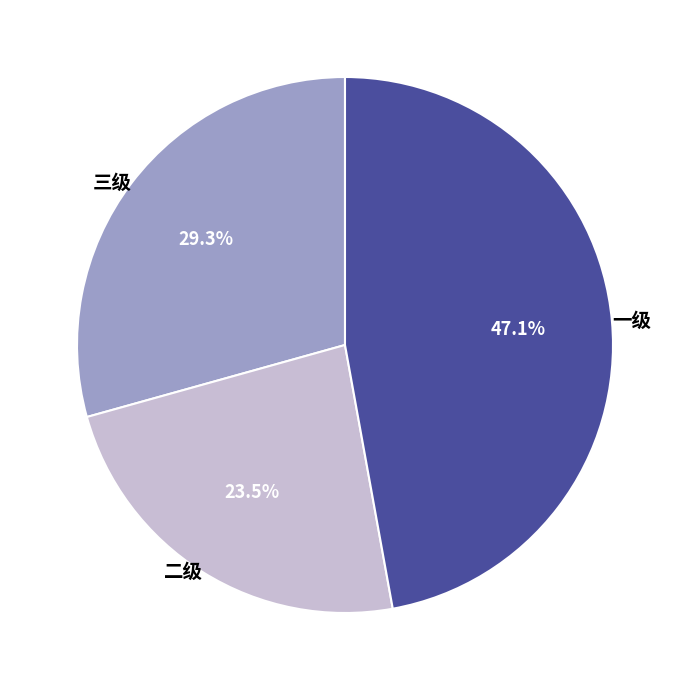

What is the smallest slice in the pie chart?

二级